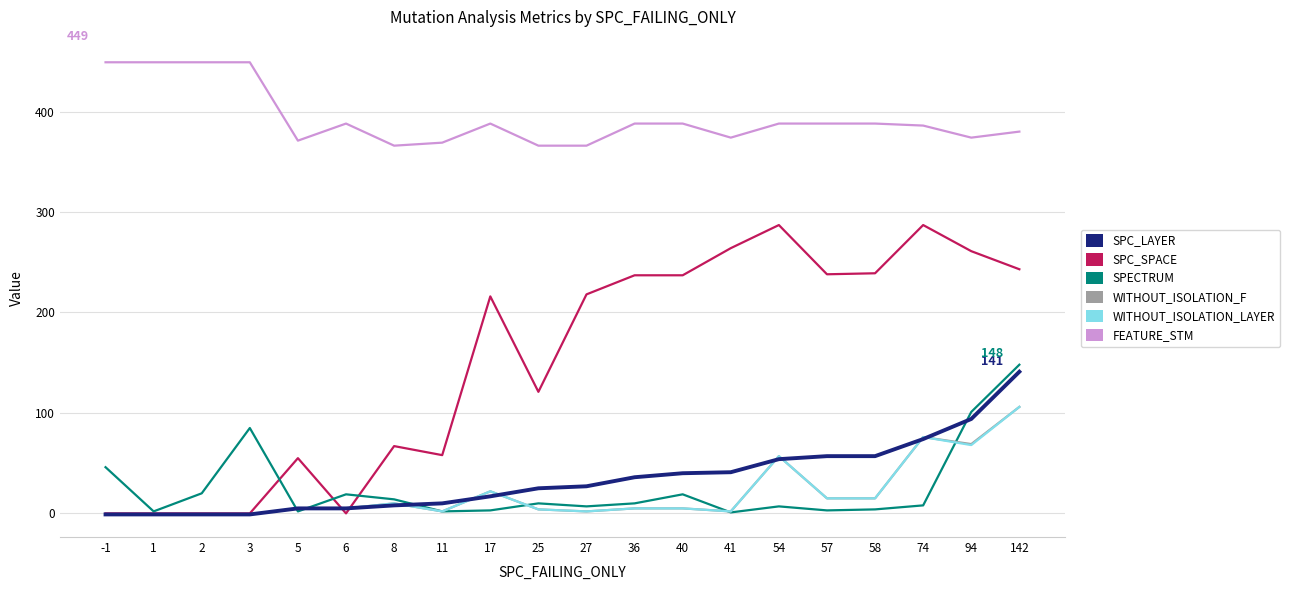

What are all the series names shown in the legend?

SPC_LAYER, SPC_SPACE, SPECTRUM, WITHOUT_ISOLATION_F, WITHOUT_ISOLATION_LAYER, FEATURE_STM